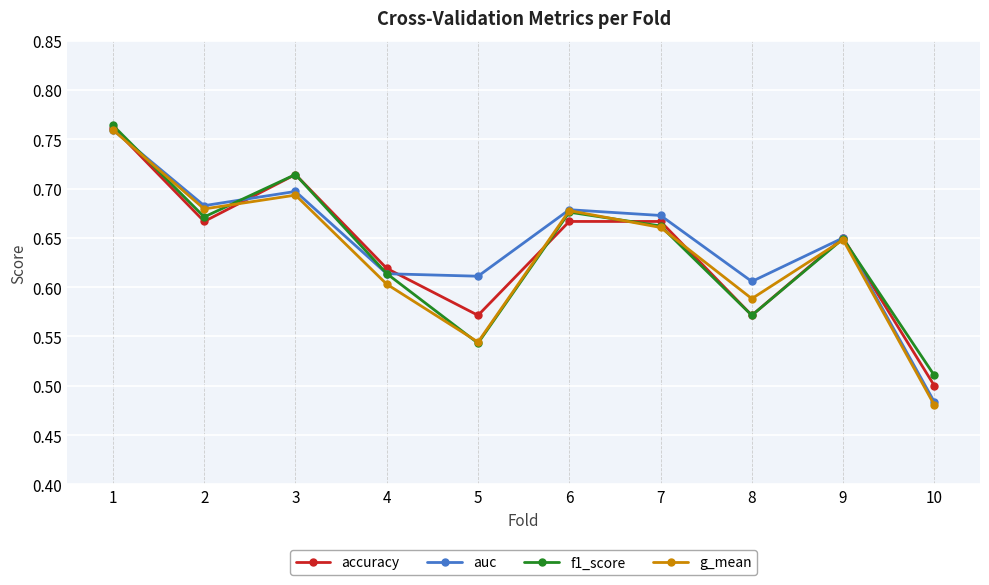

True or false: f1_score has more than 1 interior local peaks.

True